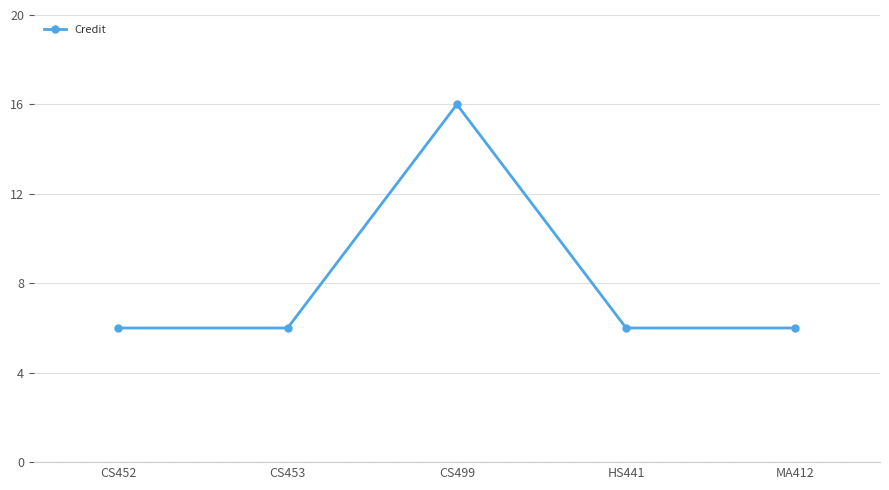

What is the label of the 3rd point from the left?

CS499